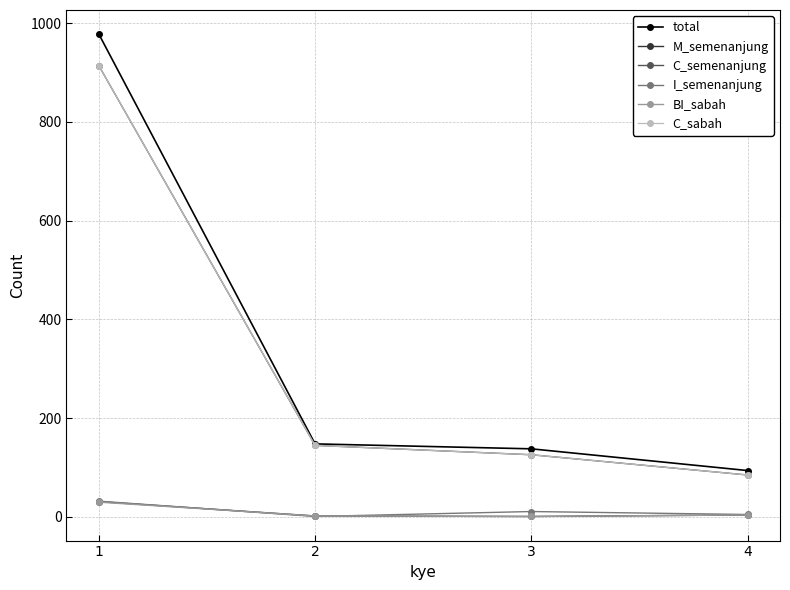

Rank the series at 4 from highest to lowest value.

total, C_semenanjung, C_sabah, I_semenanjung, M_semenanjung, BI_sabah